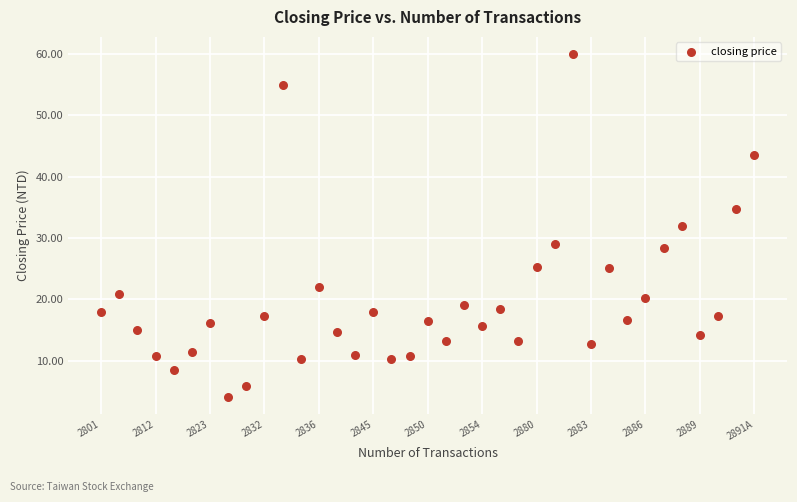

What is the range of X values (max minus min)?

36.0